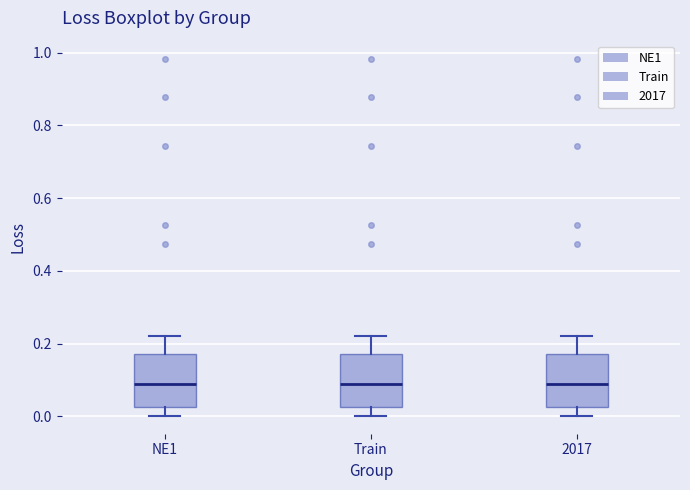

Reading left to right, transcribe this box plot: for each box, give where its median line is, the range the box spans, and where its two whiskers end, as read against the y-axis. The values are not printed on the chart, so give them approximately, as read against the axis.

NE1: median 0.08, box 0.02 to 0.18, whiskers 0.00 to 0.22
Train: median 0.08, box 0.02 to 0.18, whiskers 0.00 to 0.22
2017: median 0.08, box 0.02 to 0.18, whiskers 0.00 to 0.22